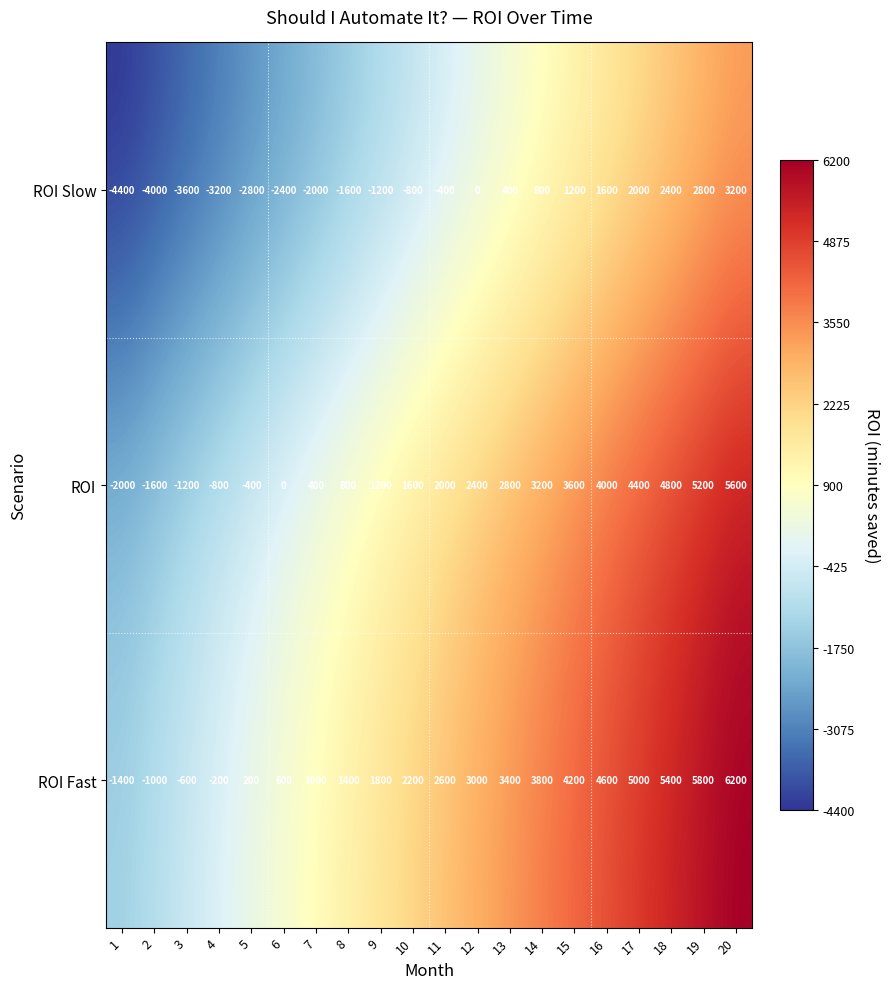

Is it true that ROI Fast equals 9716 at 19?

False